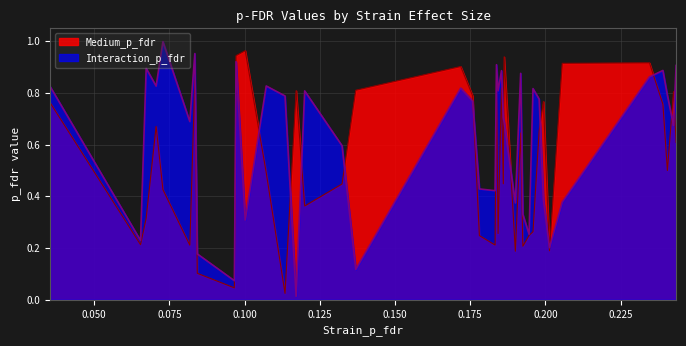

At how many categories does at least one series exceed 0?

40